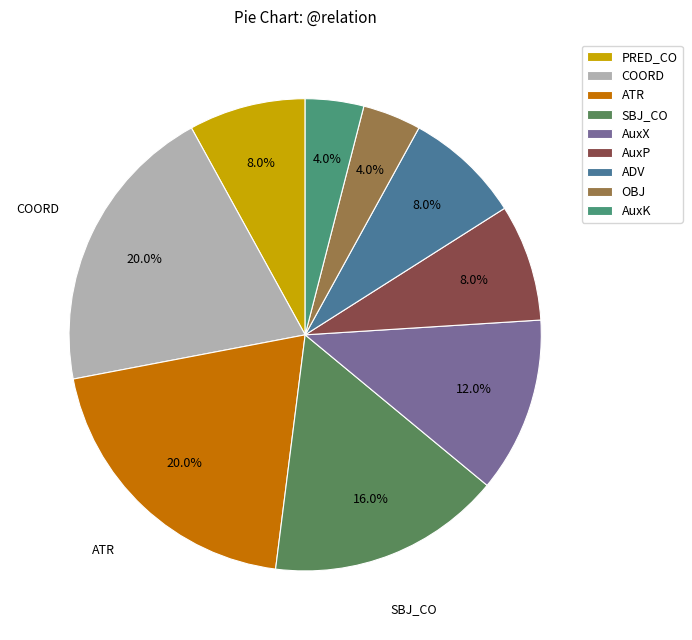

To the nearest percent, what is the difference between the largest and smallest slice percentages?

16%